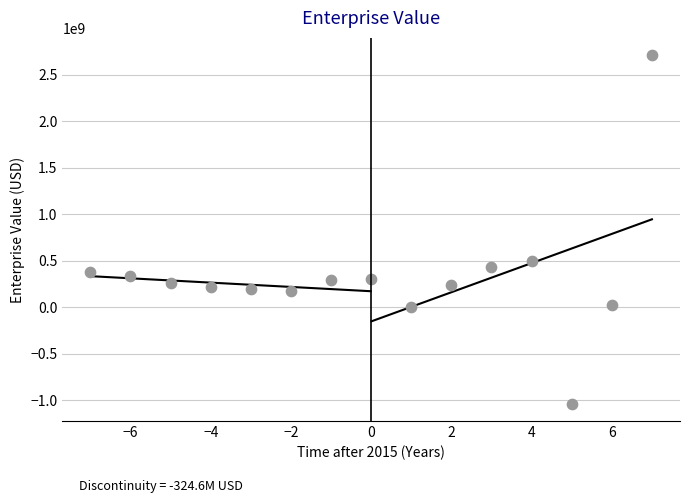

What Y value in the scatter plot is closest to 835107936?

495517000